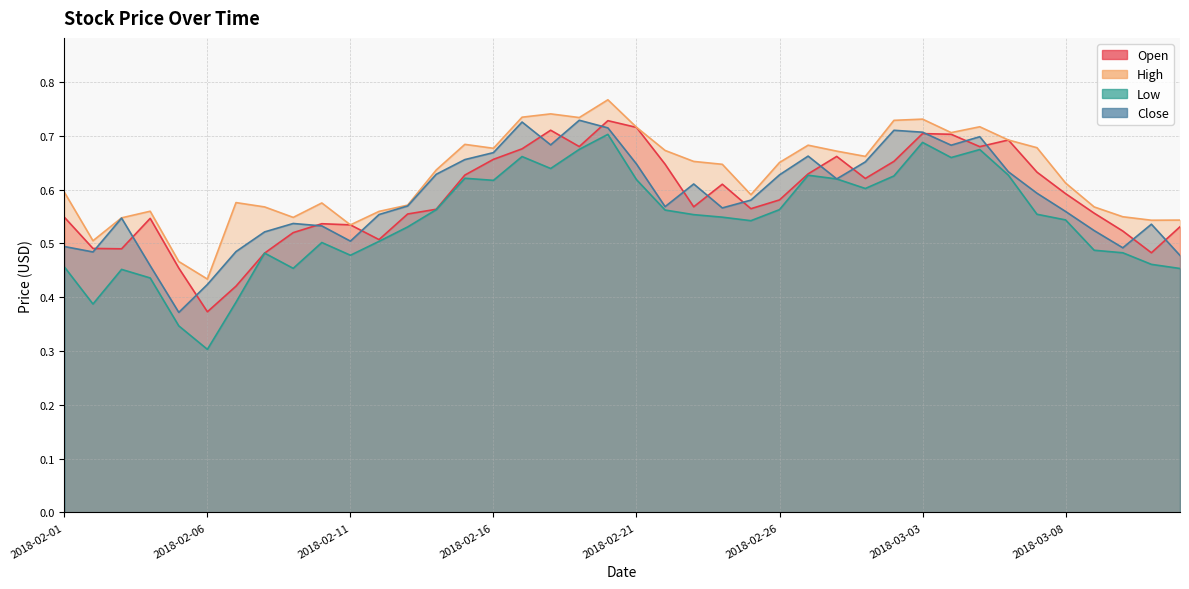

True or false: High and Open cross at least once.

False